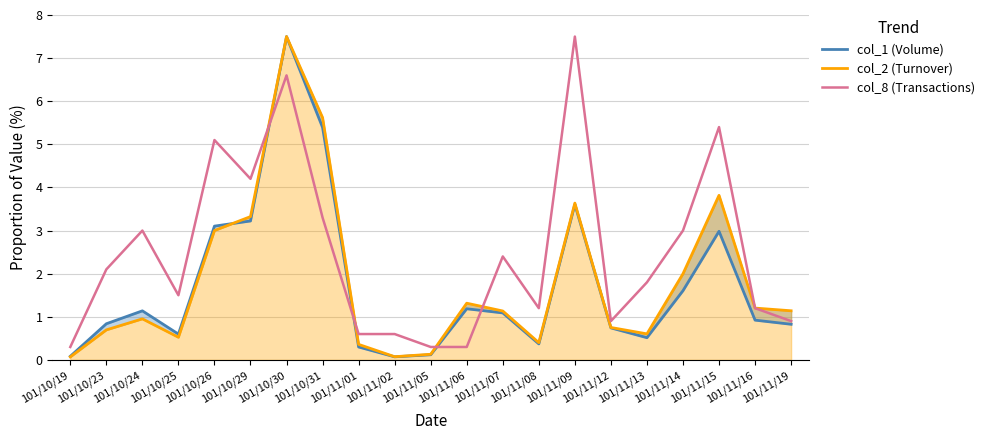

Reading left to right, extract all data points from this chart.

col_1 (Volume): 101/10/19=0.1	101/10/23=0.8	101/10/24=1.1	101/10/25=0.6	101/10/26=3.1	101/10/29=3.2	101/10/30=7.5	101/10/31=5.4	101/11/01=0.3	101/11/02=0.1	101/11/05=0.1	101/11/06=1.2	101/11/07=1.1	101/11/08=0.4	101/11/09=3.6	101/11/12=0.7	101/11/13=0.5	101/11/14=1.6	101/11/15=3.0	101/11/16=0.9	101/11/19=0.8
col_2 (Turnover): 101/10/19=0.1	101/10/23=0.7	101/10/24=1.0	101/10/25=0.5	101/10/26=3.0	101/10/29=3.3	101/10/30=7.5	101/10/31=5.6	101/11/01=0.4	101/11/02=0.1	101/11/05=0.1	101/11/06=1.3	101/11/07=1.1	101/11/08=0.4	101/11/09=3.6	101/11/12=0.8	101/11/13=0.6	101/11/14=2.0	101/11/15=3.8	101/11/16=1.2	101/11/19=1.1
col_8 (Transactions): 101/10/19=0.3	101/10/23=2.1	101/10/24=3.0	101/10/25=1.5	101/10/26=5.1	101/10/29=4.2	101/10/30=6.6	101/10/31=3.3	101/11/01=0.6	101/11/02=0.6	101/11/05=0.3	101/11/06=0.3	101/11/07=2.4	101/11/08=1.2	101/11/09=7.5	101/11/12=0.9	101/11/13=1.8	101/11/14=3.0	101/11/15=5.4	101/11/16=1.2	101/11/19=0.9